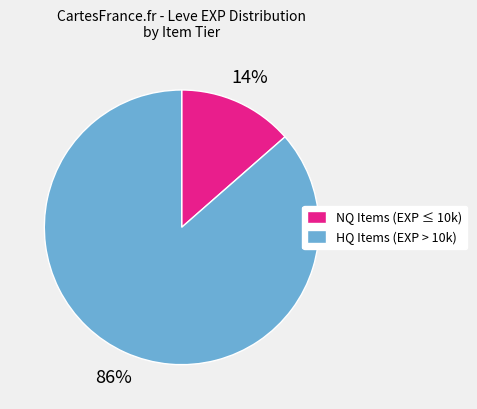

To the nearest percent, what portion does HQ Items (EXP > 10k) represent?

86%